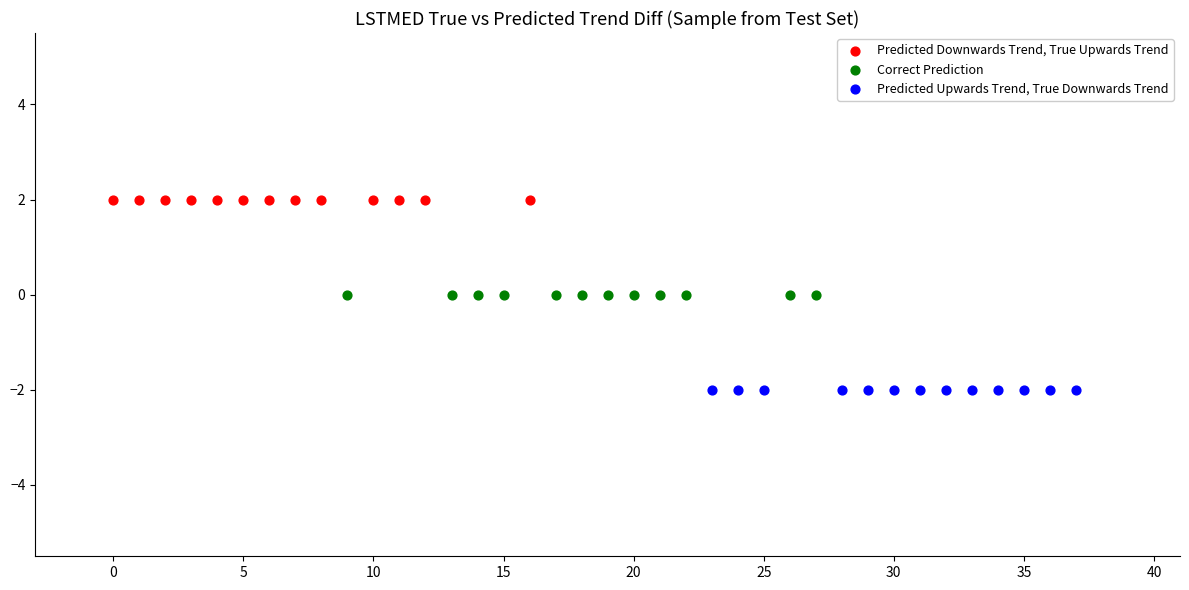

Which series contains the highest Y value?

Predicted Downwards Trend, True Upwards Trend